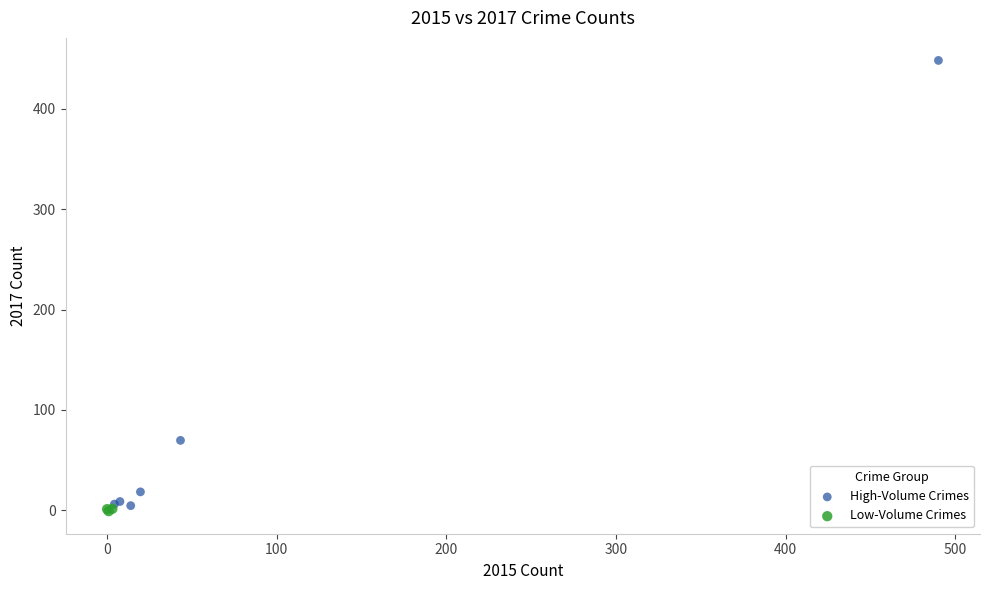

Which series reaches the minimum Y coordinate?

Low-Volume Crimes